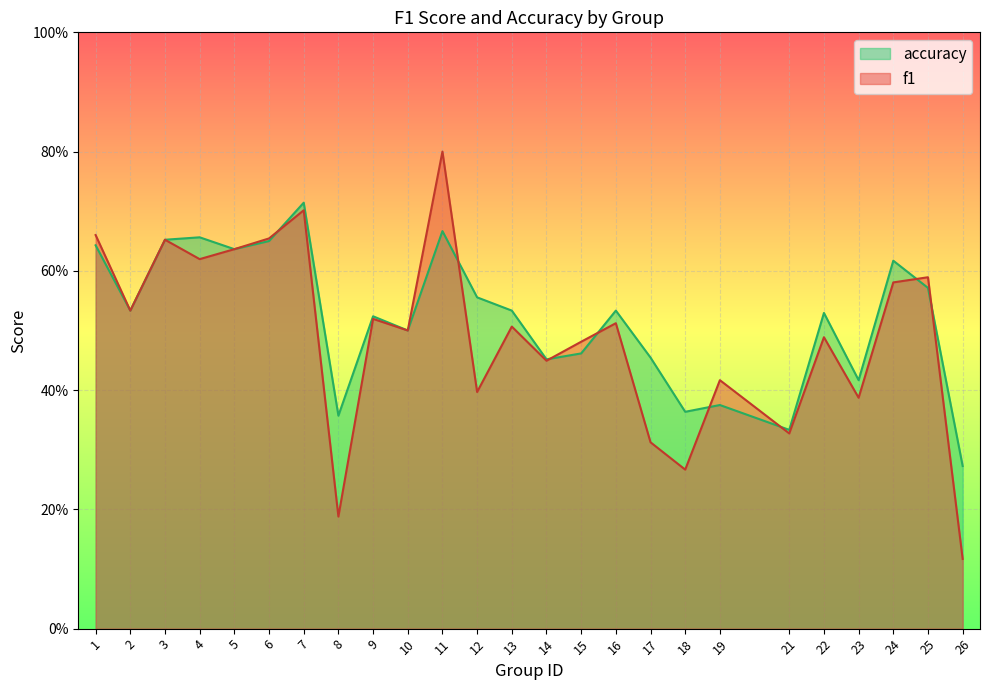

What is the minimum value shown in the chart?

0.1